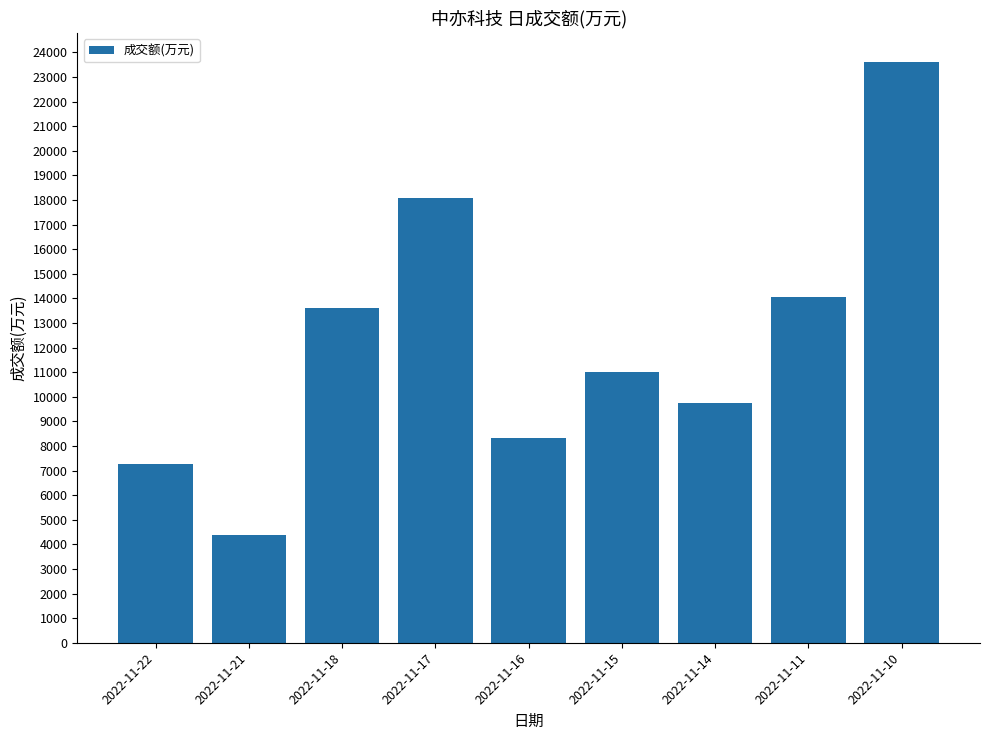

Reading left to right, list all the values displayed in this chart.

2022-11-22=7273	2022-11-21=4396	2022-11-18=13593	2022-11-17=18079	2022-11-16=8314	2022-11-15=10987	2022-11-14=9743	2022-11-11=14072	2022-11-10=23610